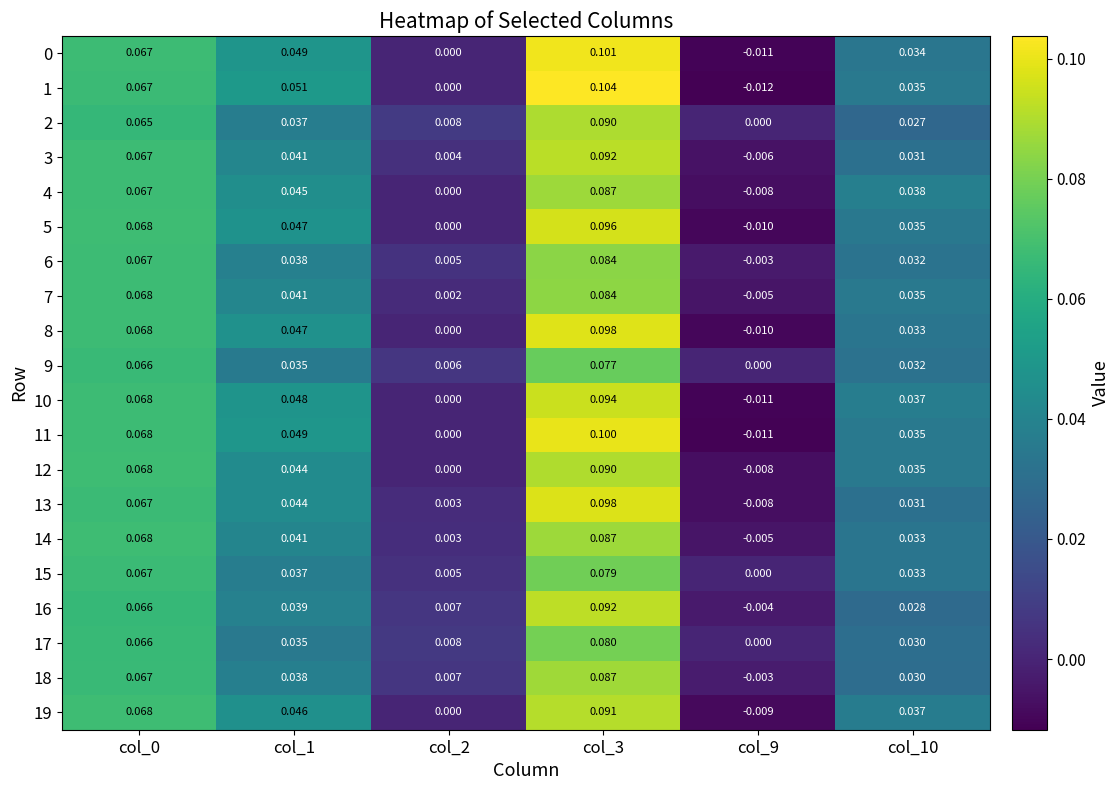

Is the value of 3 at col_1 greater than the value of 9 at col_3?

No